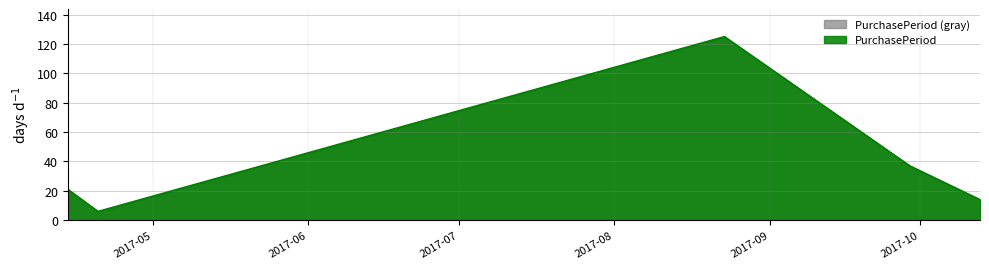

Rank the categories by value from lowest to highest.

2017-04-20, 2017-10-13, 2017-04-14, 2017-09-29, 2017-08-23